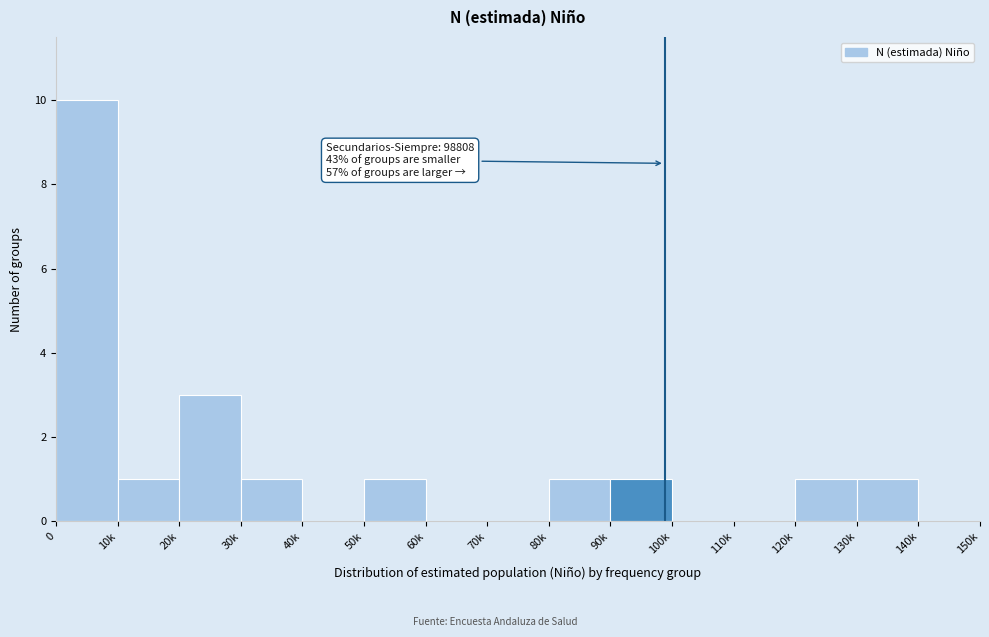

Reading left to right, extract all data points from this chart.

0=10	10k=1	20k=3	30k=1	40k=0	50k=1	60k=0	70k=0	80k=1	90k=1	100k=0	110k=0	120k=1	130k=1	140k=0